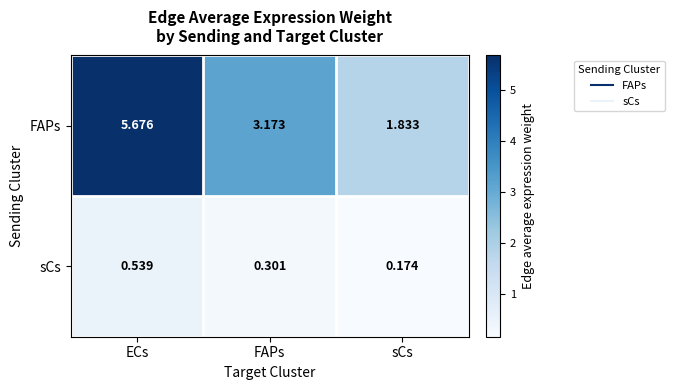

Which category has the highest value in the FAPs series?

ECs